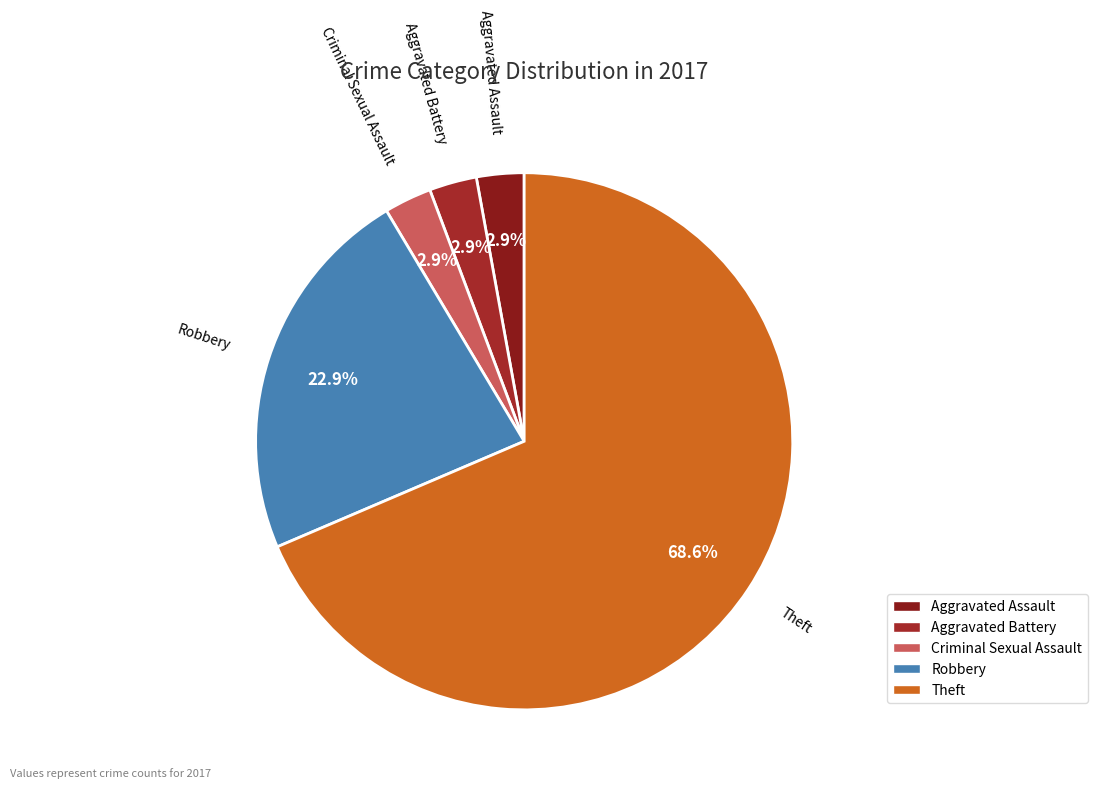

Which category has the biggest portion of the pie?

Theft